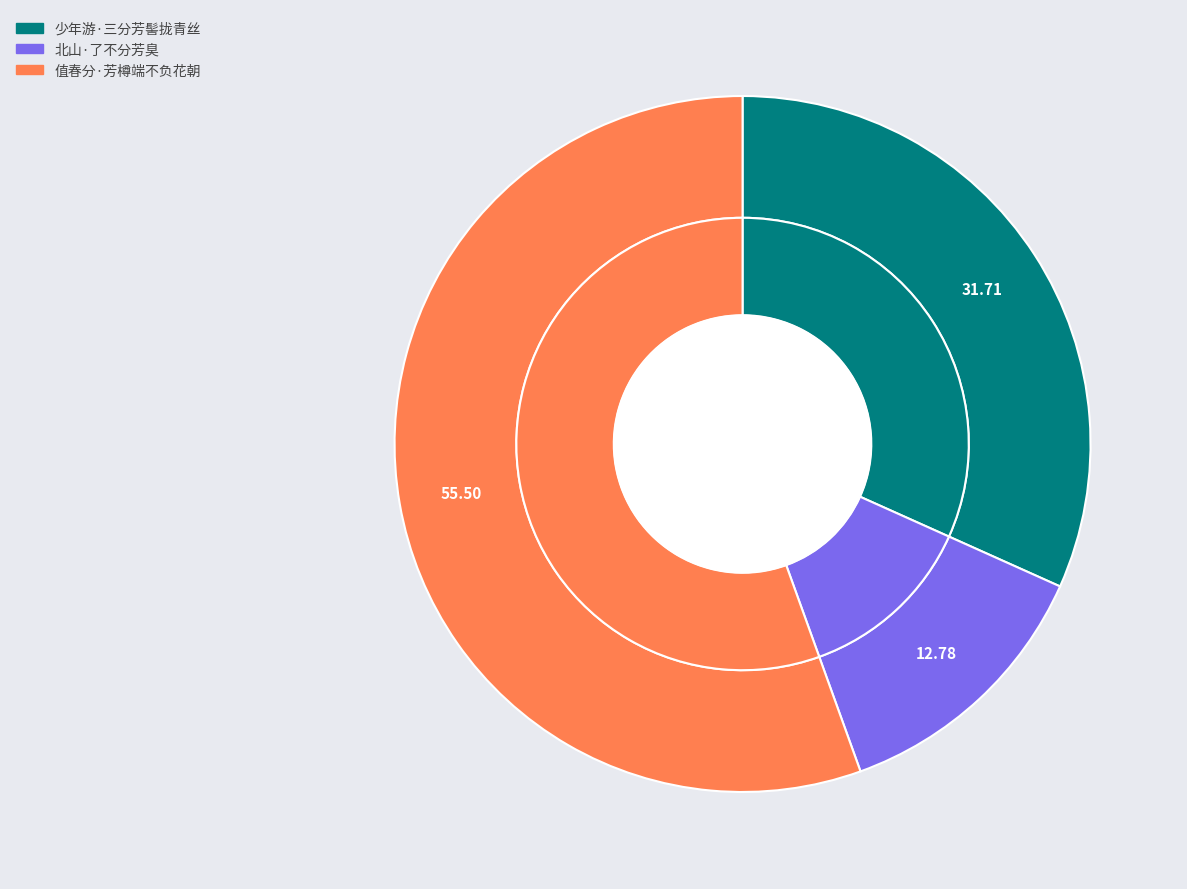

The 少年游·三分芳髻拢青丝 slice represents 32% of the pie. True or false?

True